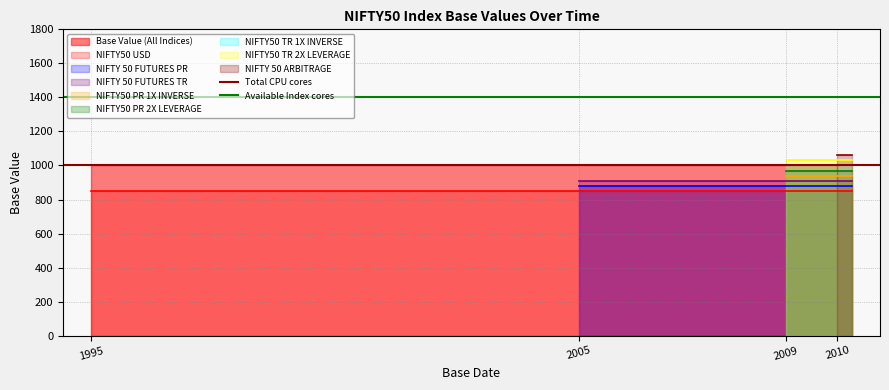

What is the maximum value for Available Index cores?

1400